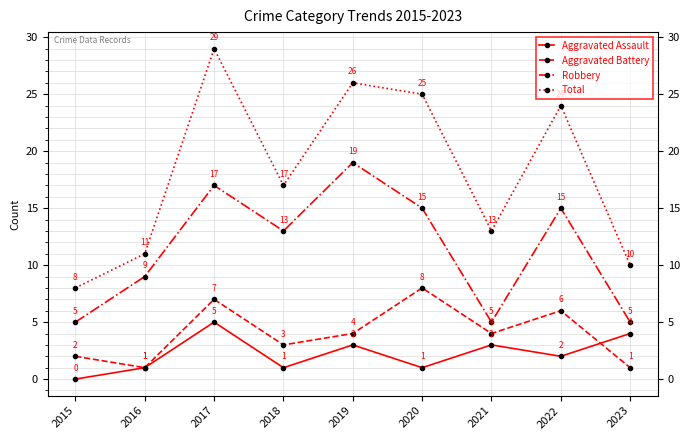

Rank the series at 2022 from lowest to highest value.

Aggravated Assault, Aggravated Battery, Robbery, Total